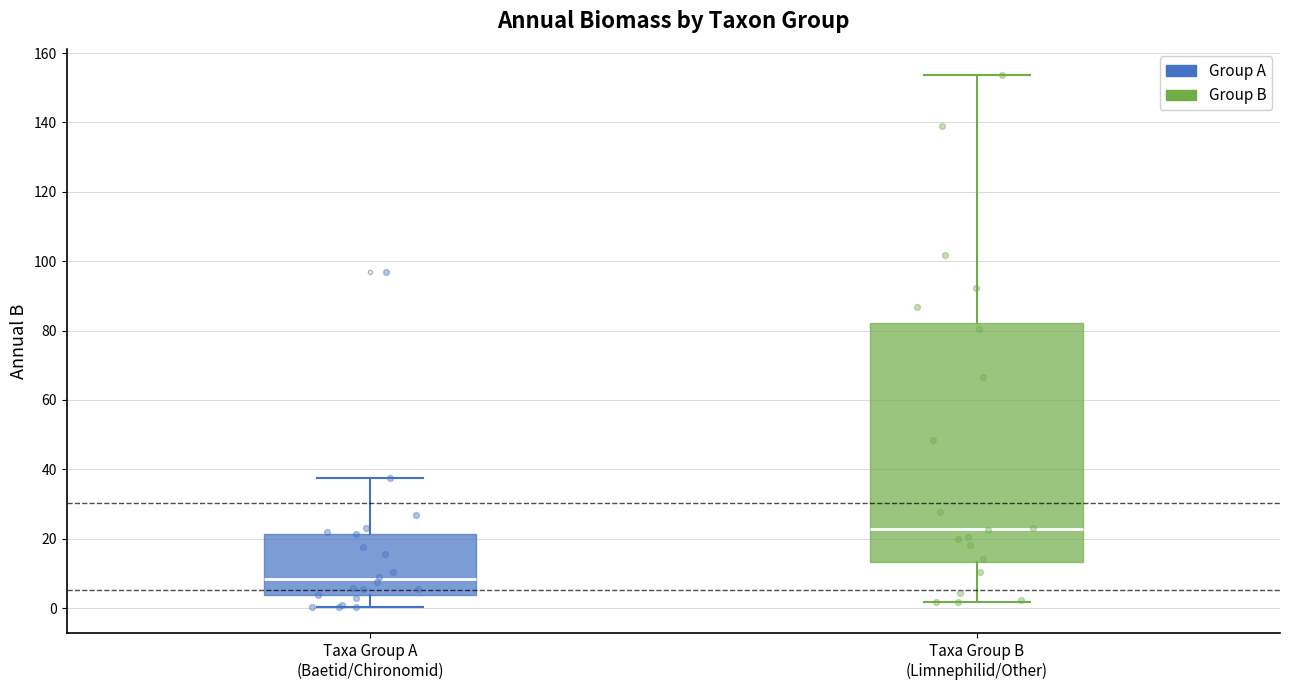

Comparing the boxes themselves (not the whiskers), which one is the tallest?

Taxa Group B (Limnephilid/Other)